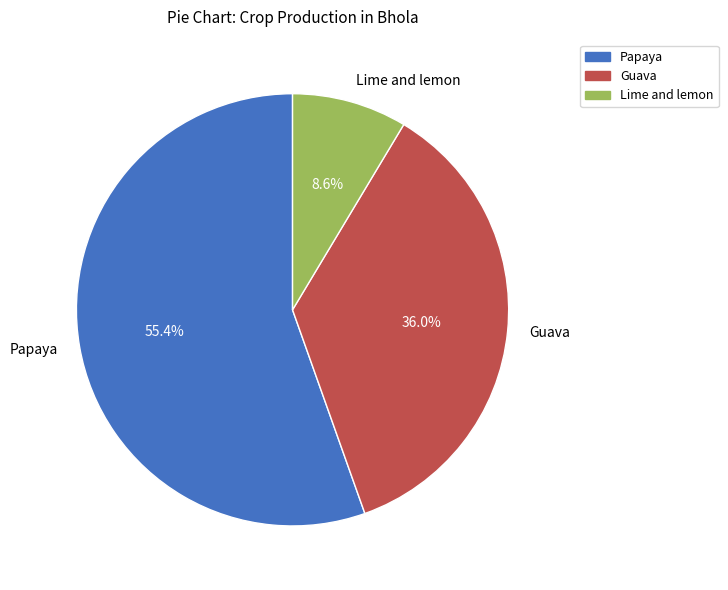

To the nearest percent, what is the average slice percentage?

33%